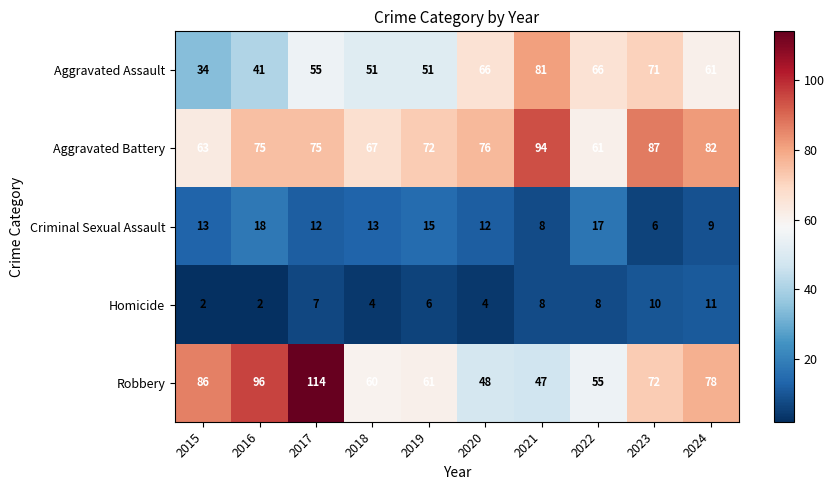

List the labels in order of Robbery value, smallest first.

2021, 2020, 2022, 2018, 2019, 2023, 2024, 2015, 2016, 2017